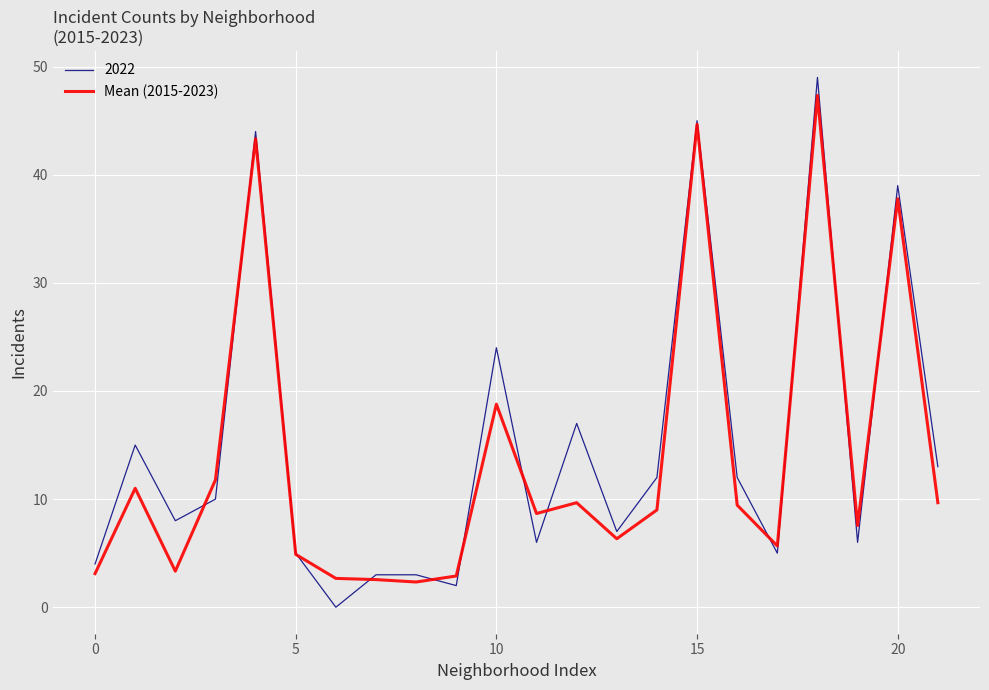

Which series has the largest range (max minus min)?

2022